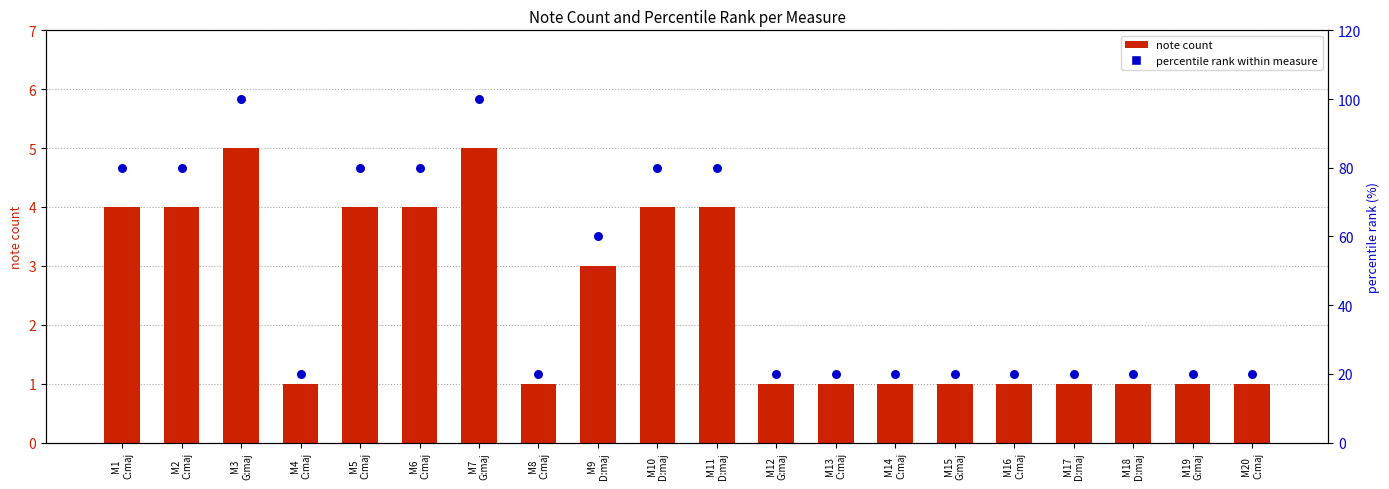

At how many categories does at least one series exceed 98?

2